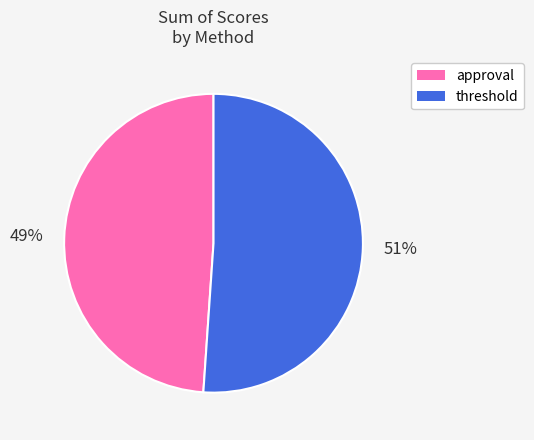

To the nearest percent, what is the difference between the threshold and approval slice percentages?

2%